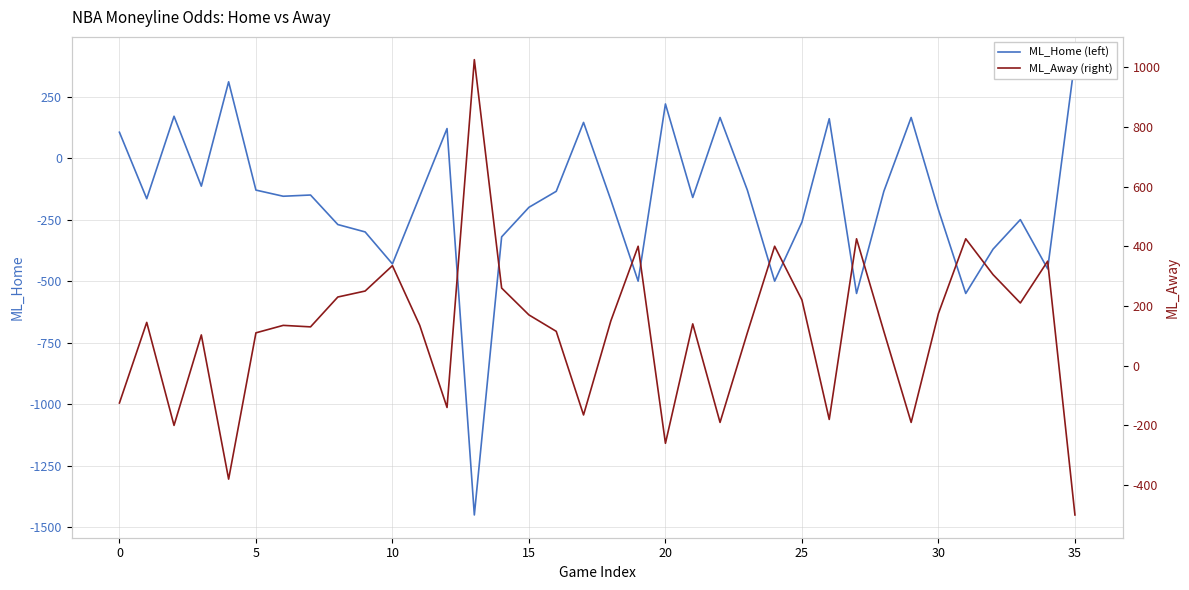

How many lines are shown in the chart?

2